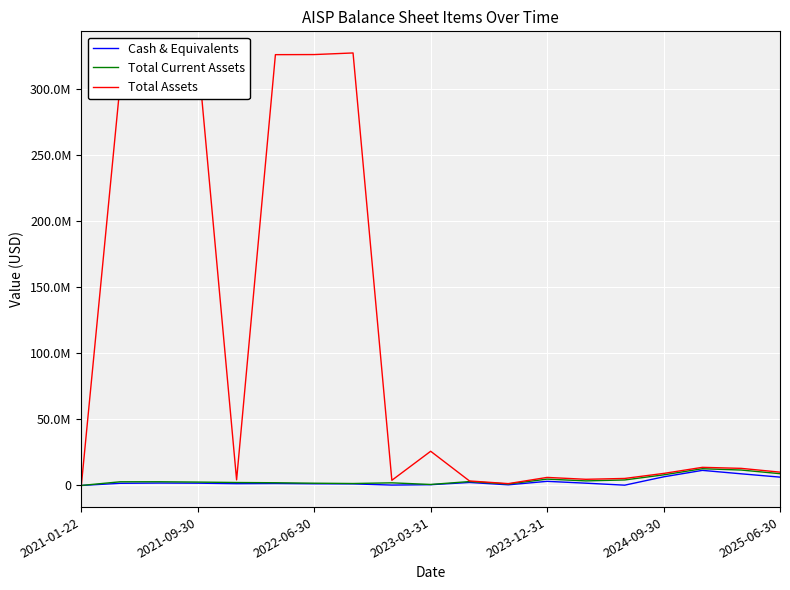

In Total Current Assets, how many points are lower than both neighbors (excluding endpoints)?

4